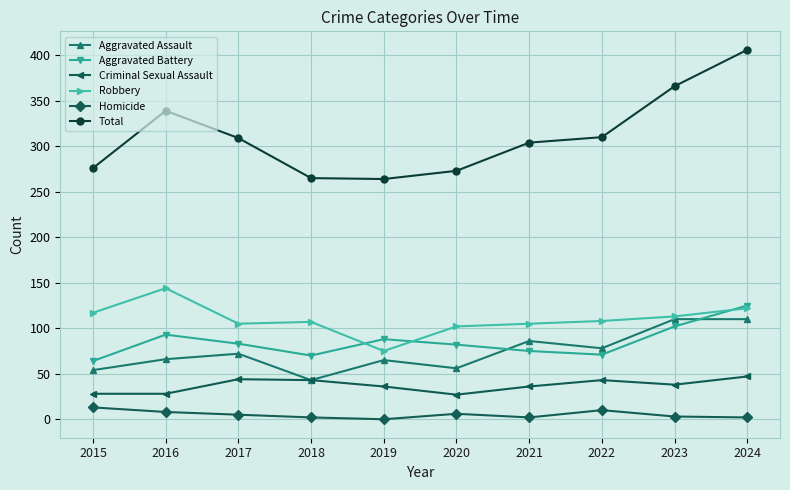

Does the chart have visible grid lines?

Yes